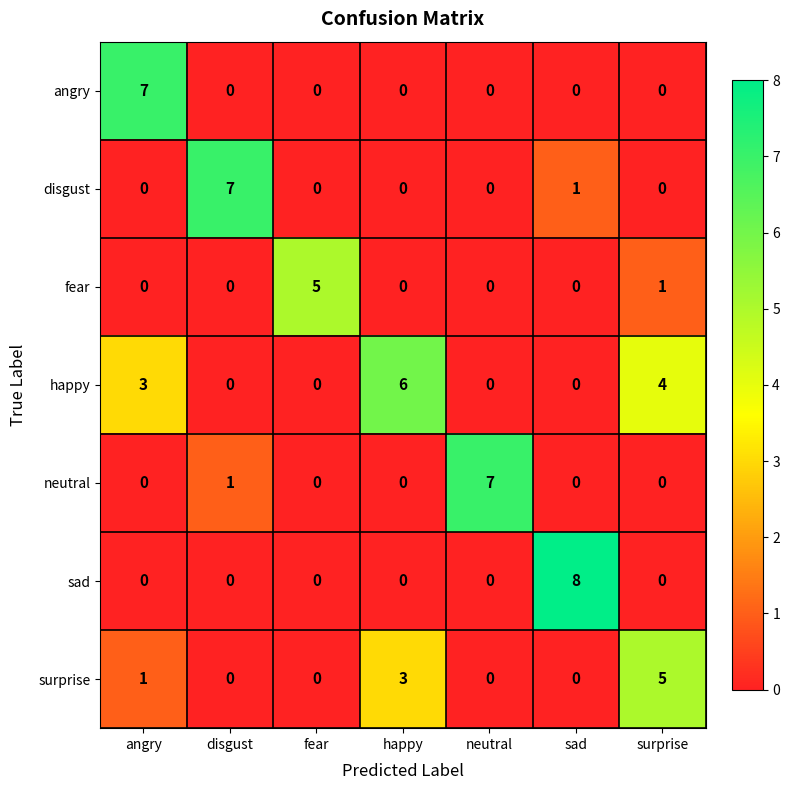

The sad series shows 0 at surprise. True or false?

True